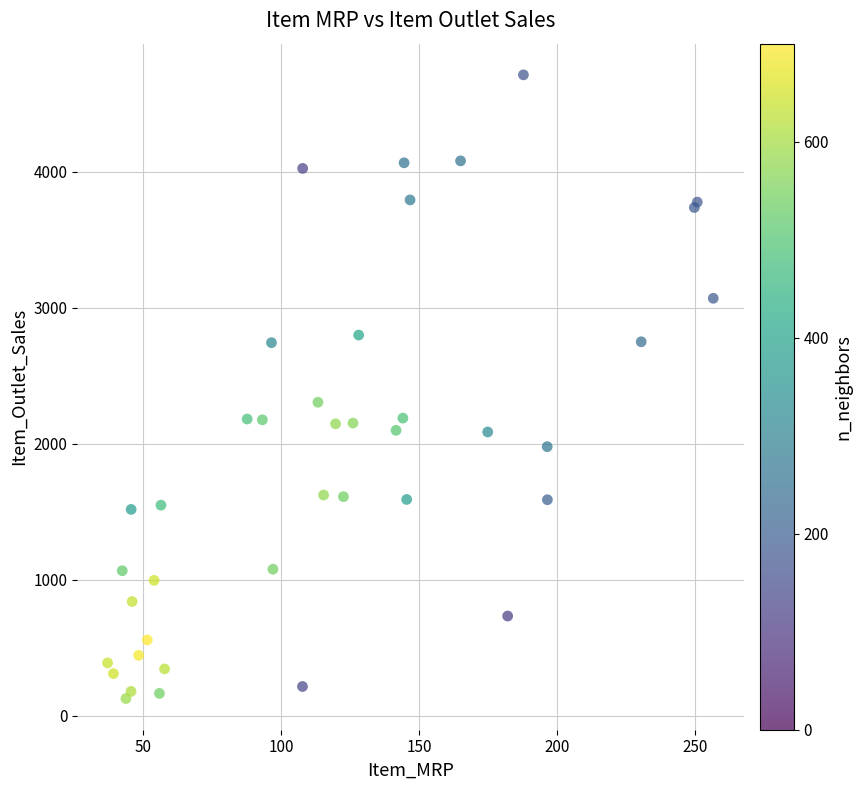

What Y value in the scatter plot is closest to 2418?

2303.7